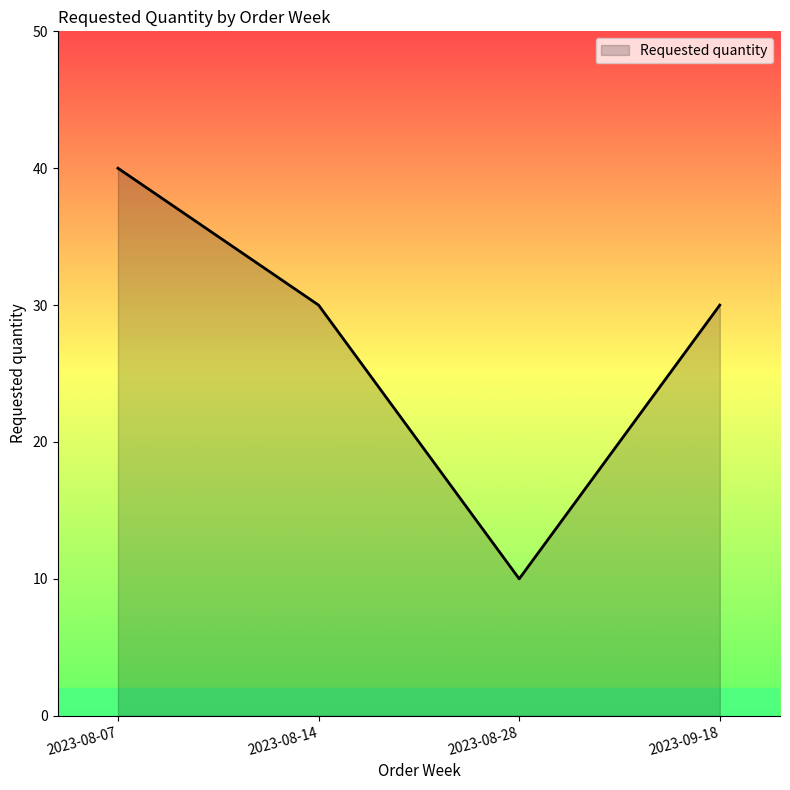

What is the ratio of the value at 2023-08-07 to the value at 2023-08-14?

1.3